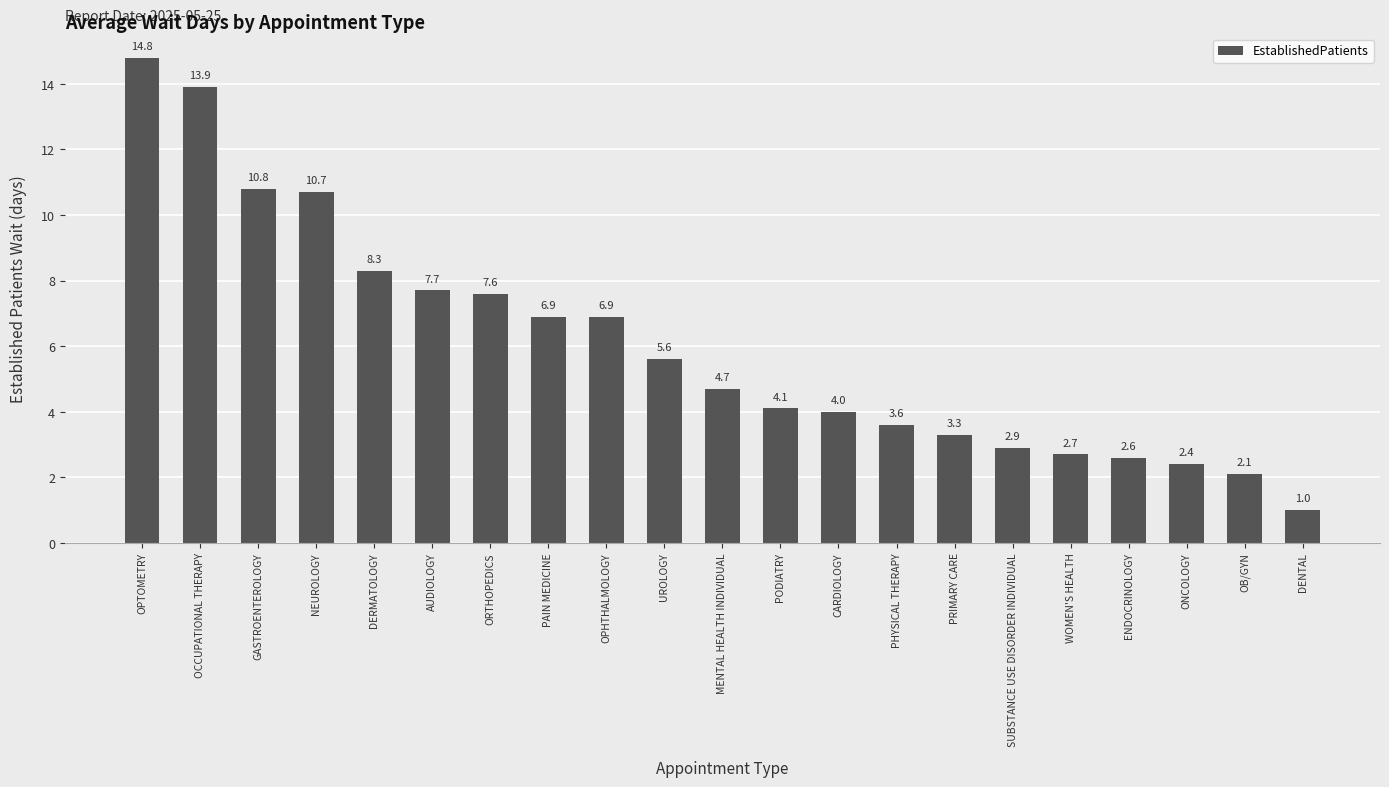

What is the greatest value displayed?

14.8